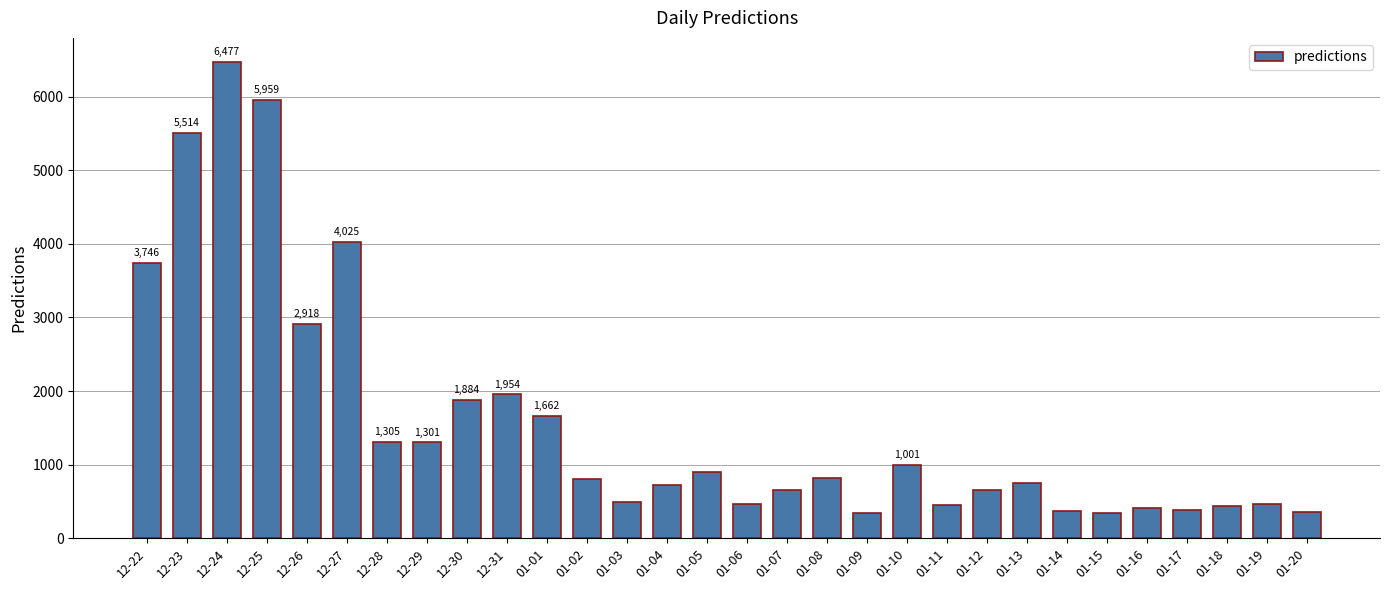

True or false: the data shows 462 at 01-06.

True